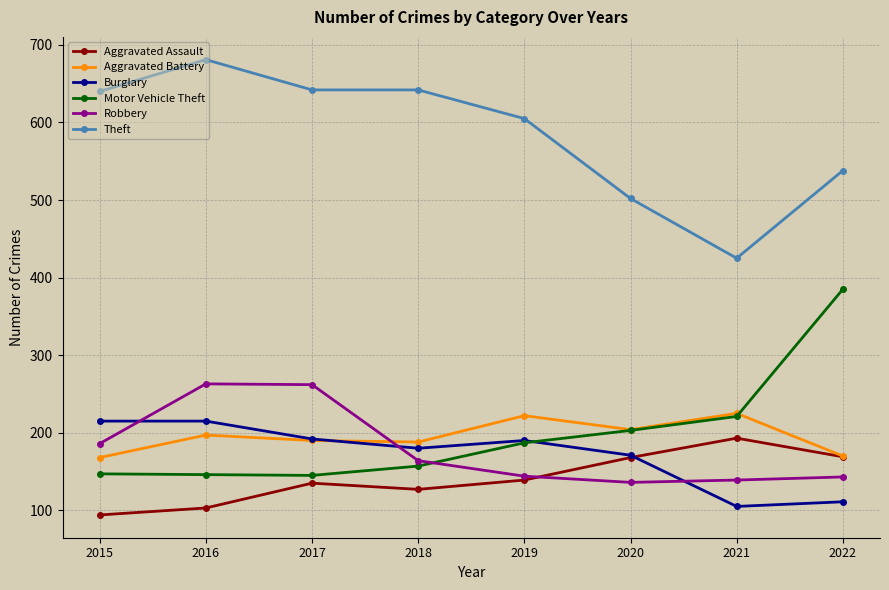

True or false: Aggravated Battery has a value of 119 at 2016.

False